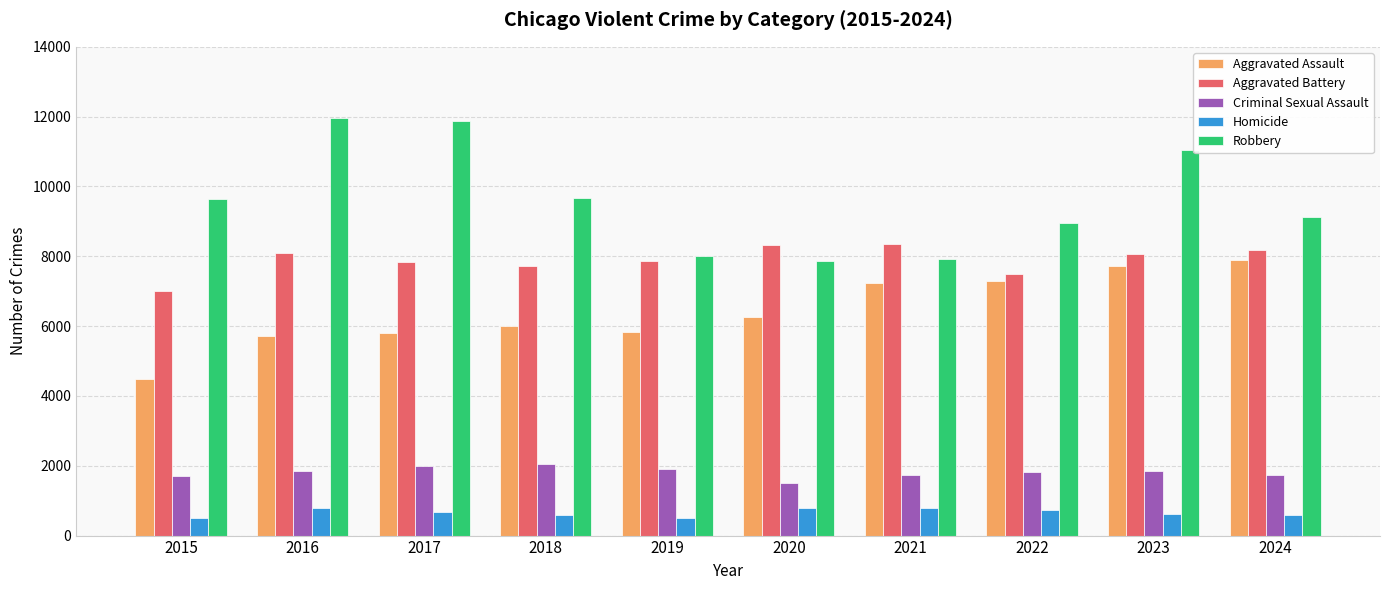

Between 2016 and 2019, which series saw the biggest shift?

Robbery